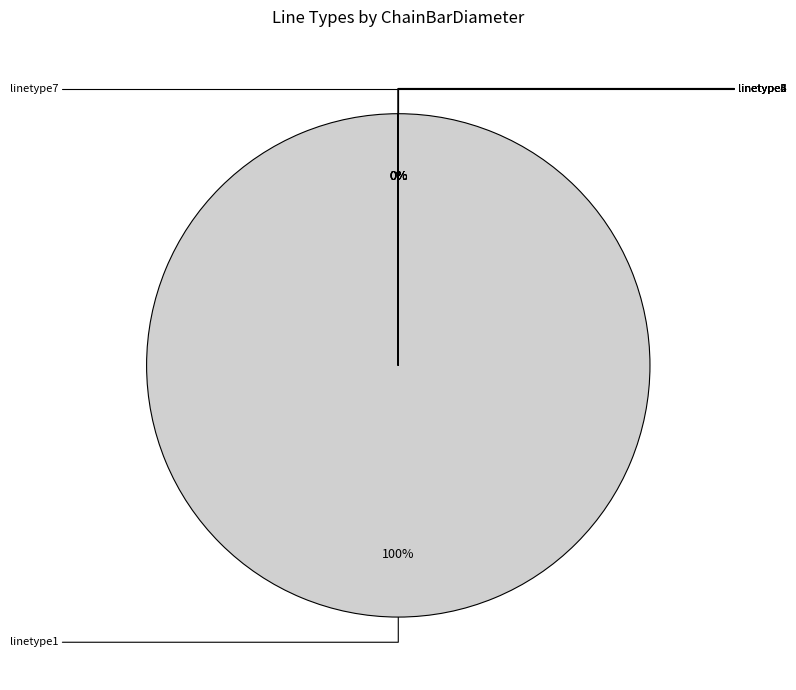

To the nearest percent, what is the average slice percentage?

14%